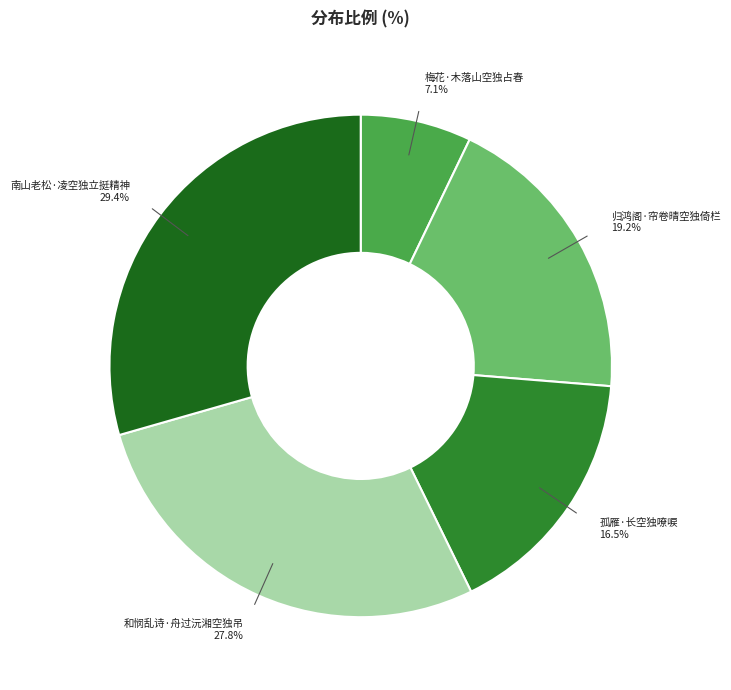

Is there any slice that represents more than half of the pie?

No